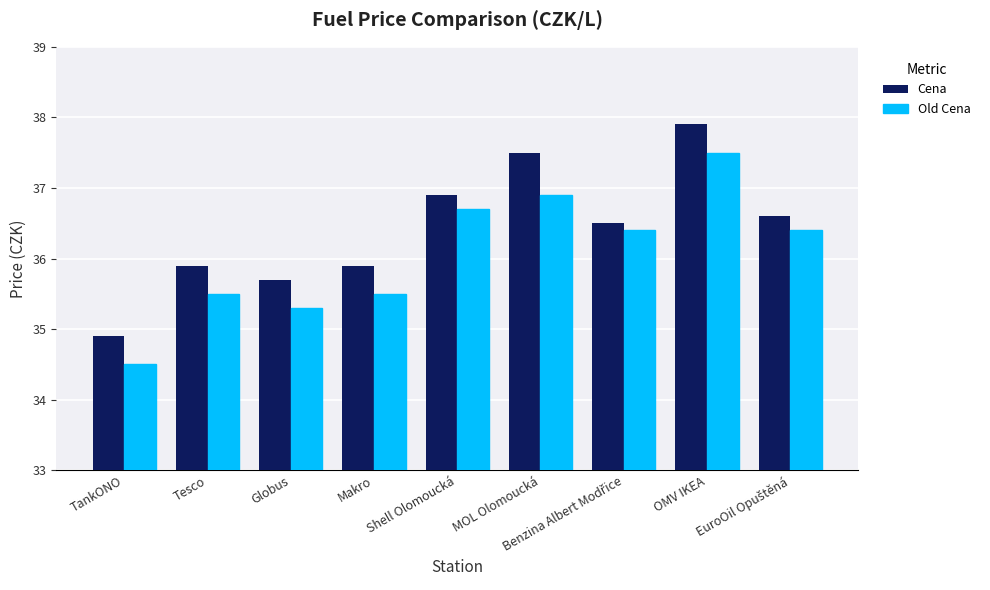

What is the average value of the Old Cena series?

36.1